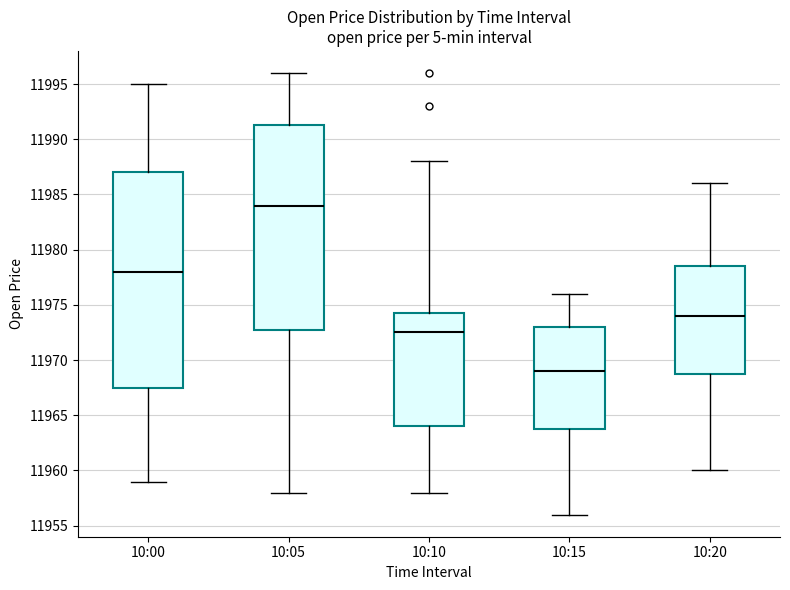

Reading left to right, read every box against the y-axis: the position of its median line, the range the box covers, and the ends of its whiskers. The values are not printed on the chart, so give them approximately, as read against the axis.

10:00: median 11978.0, box 11967.5 to 11987.0, whiskers 11959.0 to 11995.0
10:05: median 11984.0, box 11973.0 to 11991.5, whiskers 11958.0 to 11996.0
10:10: median 11972.5, box 11964.0 to 11974.5, whiskers 11958.0 to 11988.0
10:15: median 11969.0, box 11964.0 to 11973.0, whiskers 11956.0 to 11976.0
10:20: median 11974.0, box 11969.0 to 11978.5, whiskers 11960.0 to 11986.0